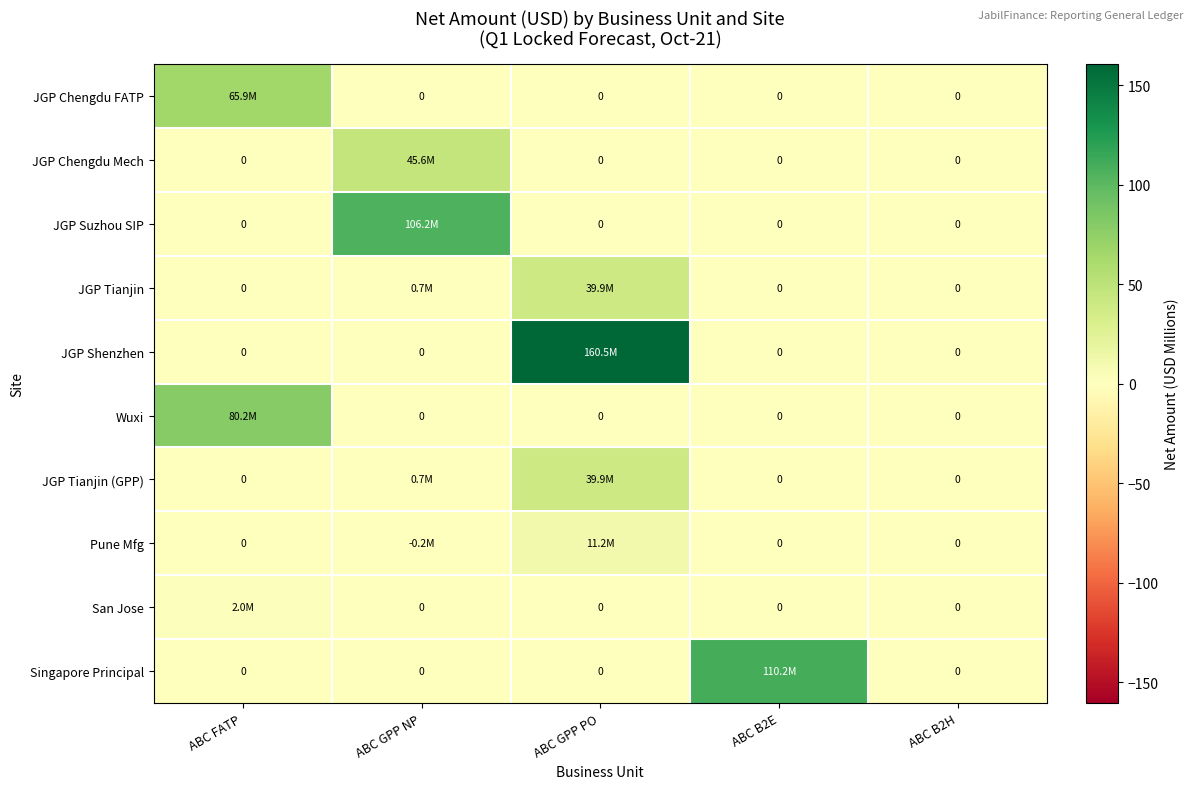

What is the total value across all series at ABC B2E?

110.2